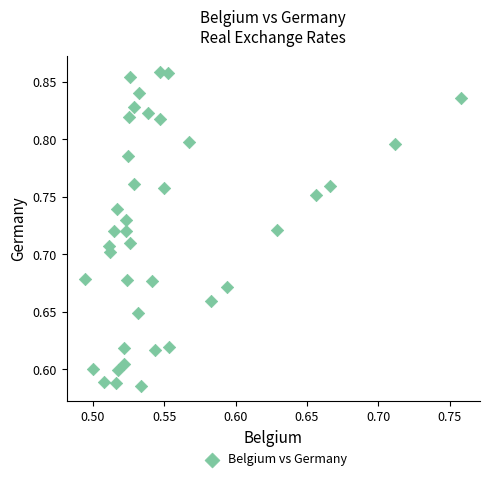

What is the range of X values (max minus min)?

0.3